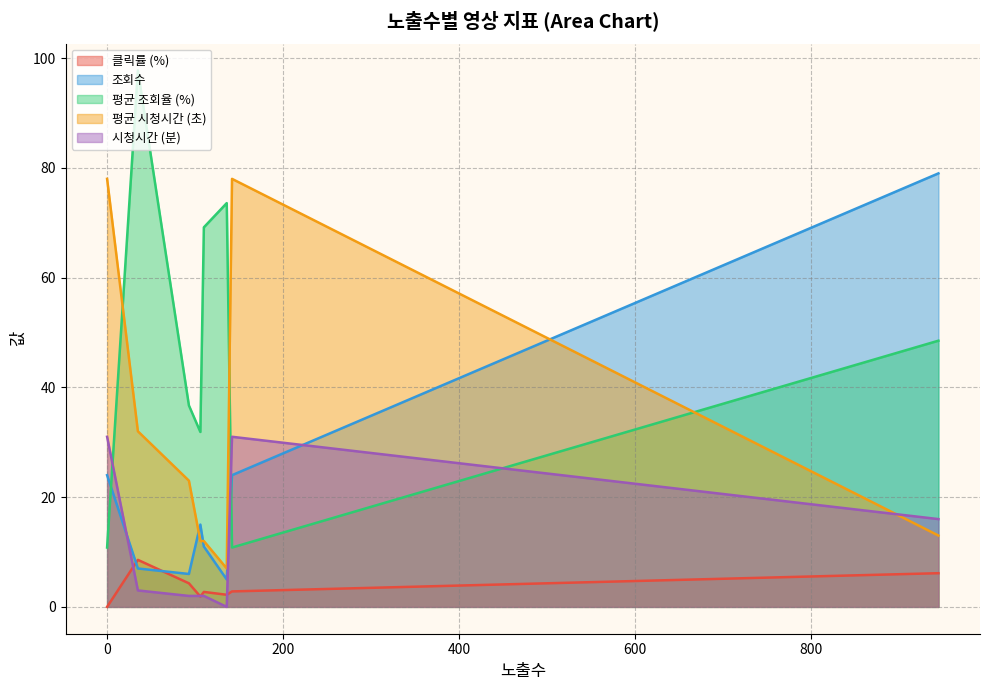

True or false: 클릭률 (%) and 평균 시청시간 (초) intersect in this chart.

False